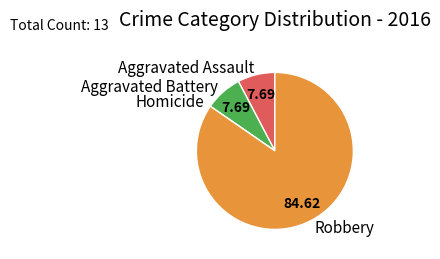

Which slice represents more than half of the pie?

Robbery